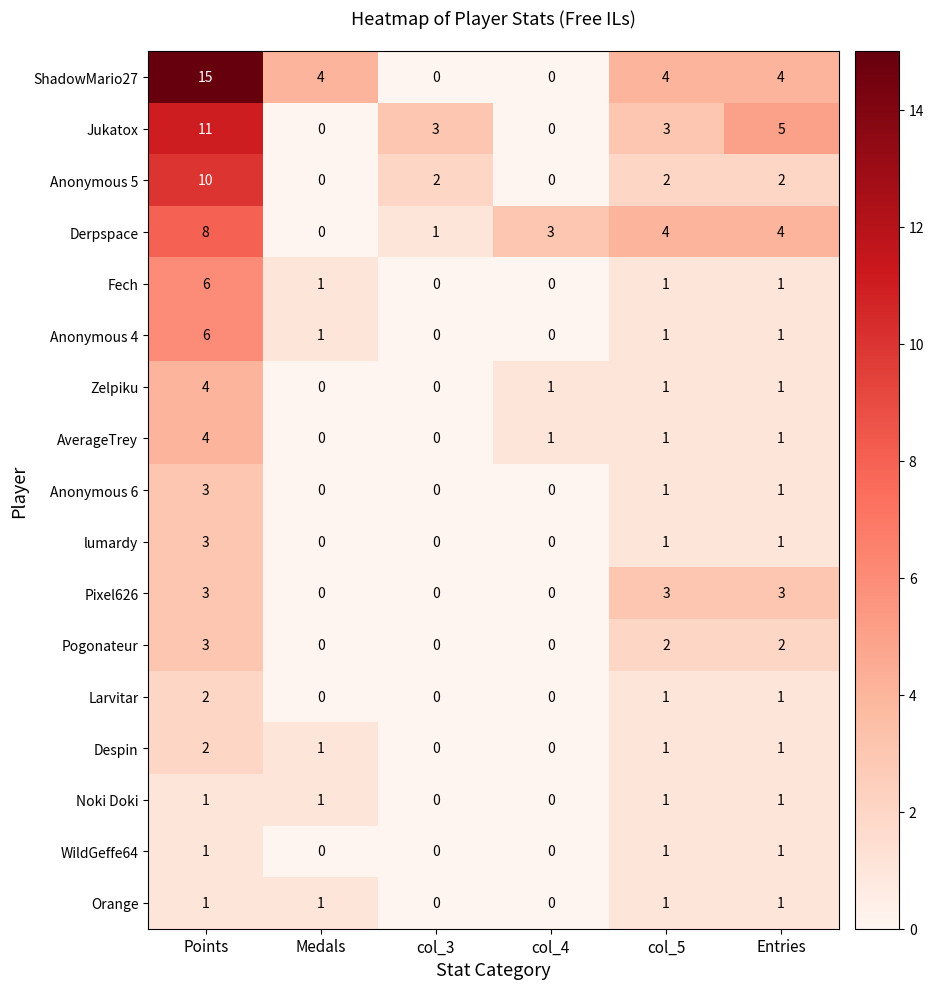

What is the sum of all Derpspace values?

20